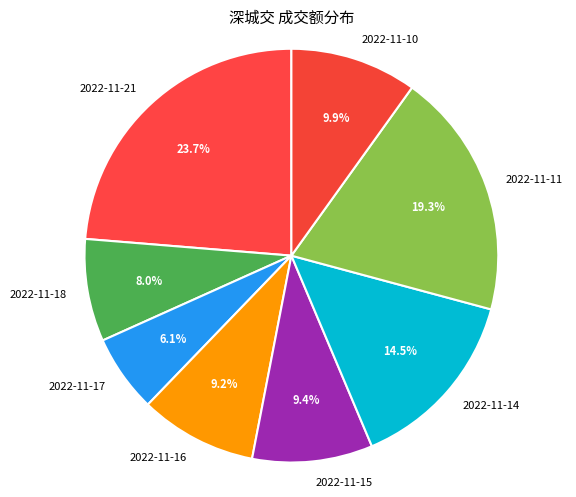

What is the ratio of the value at 2022-11-17 to the value at 2022-11-18?

0.8